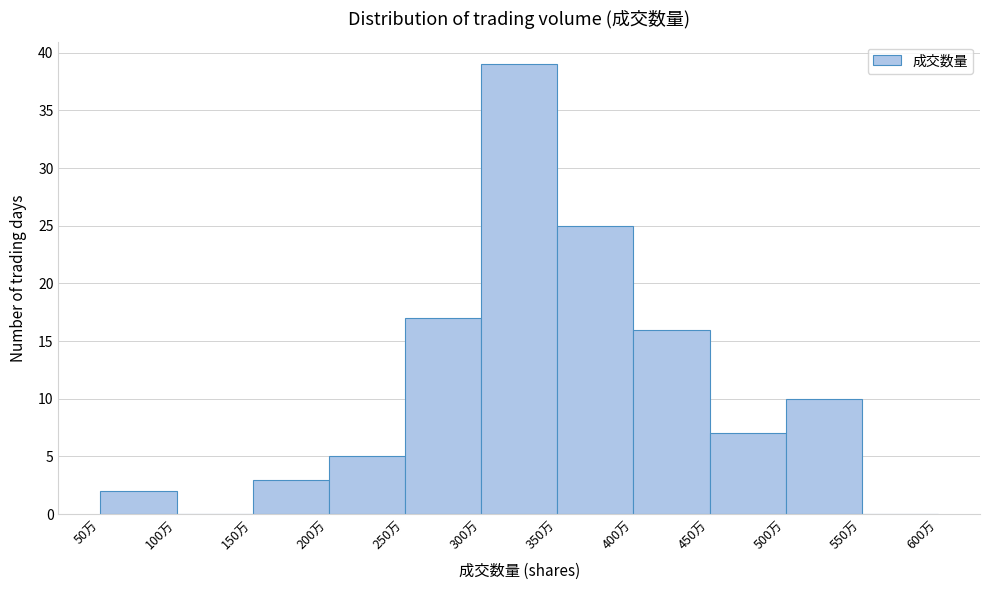

Reading left to right, transcribe all the data shown in this chart.

50万=2	100万=0	150万=3	200万=5	250万=17	300万=39	350万=25	400万=16	450万=7	500万=10	550万=0